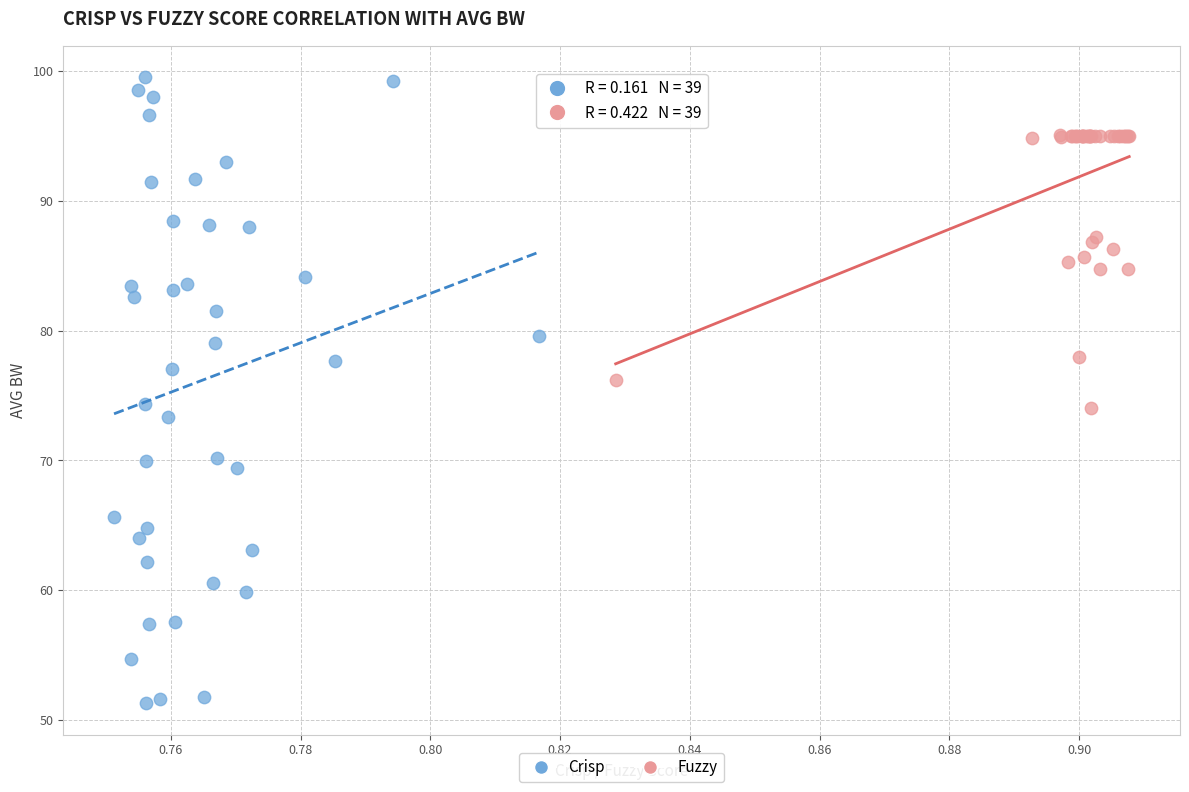

Which series has the largest Y range (max minus min)?

Crisp